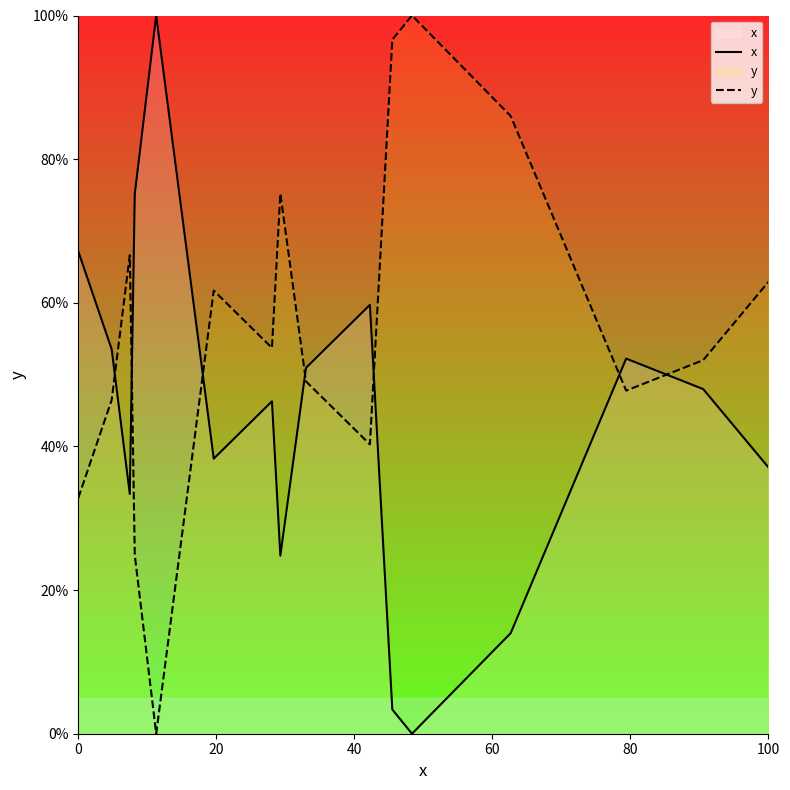

True or false: x has more than 2 points higher than both neighbors.

True